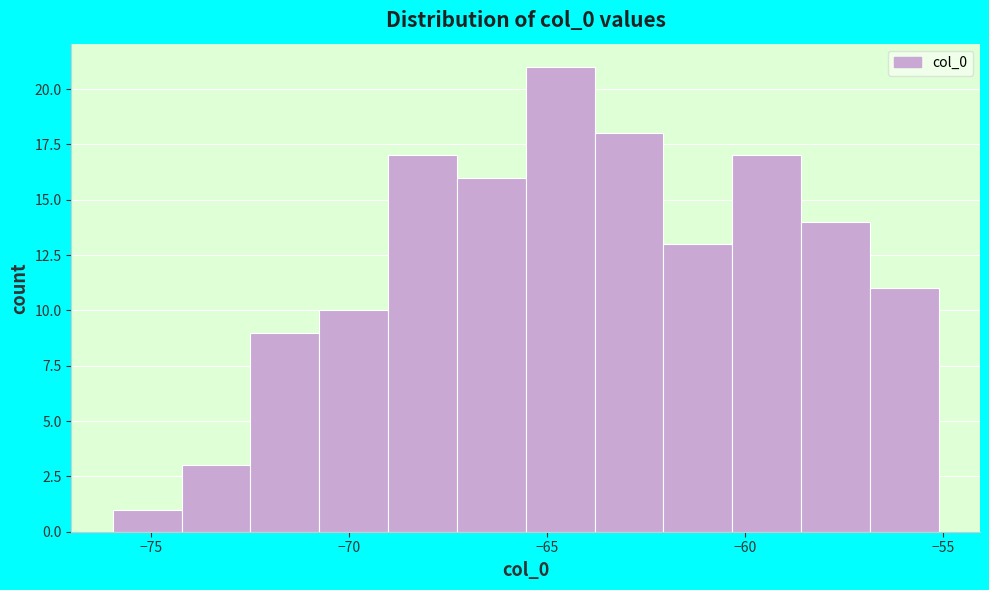

Read against the x-axis, roughly where is the centre of the tallest bar?

-64.5